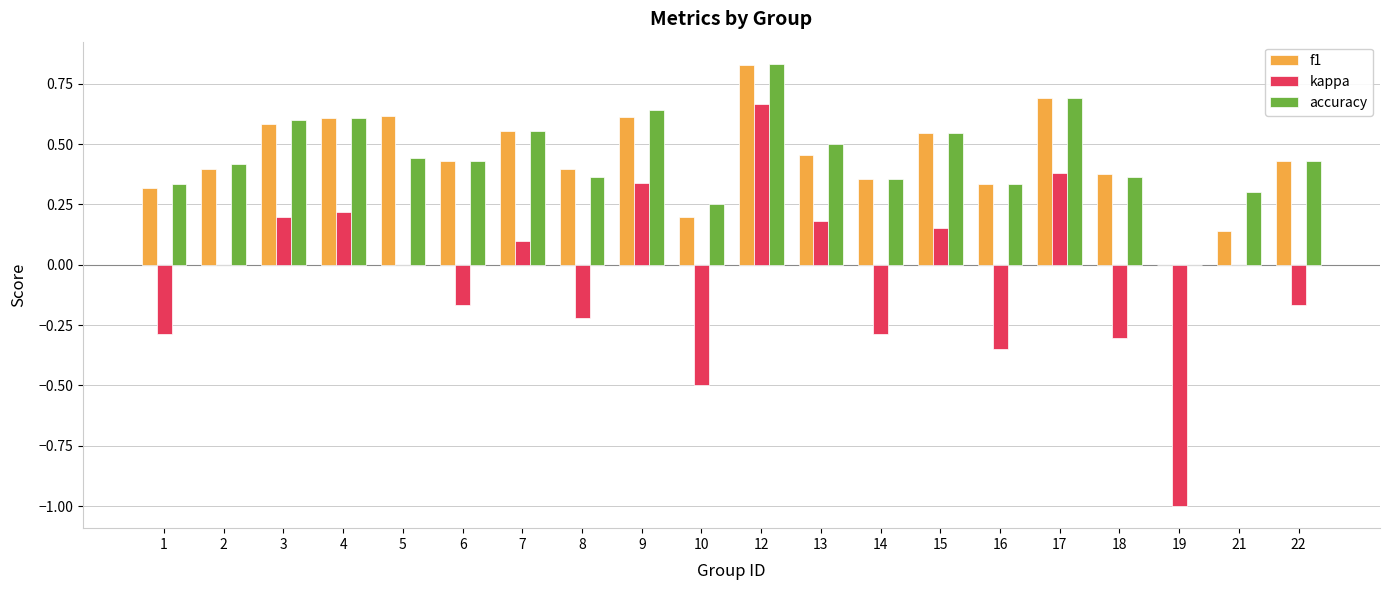

What are all the series names shown in the legend?

f1, kappa, accuracy